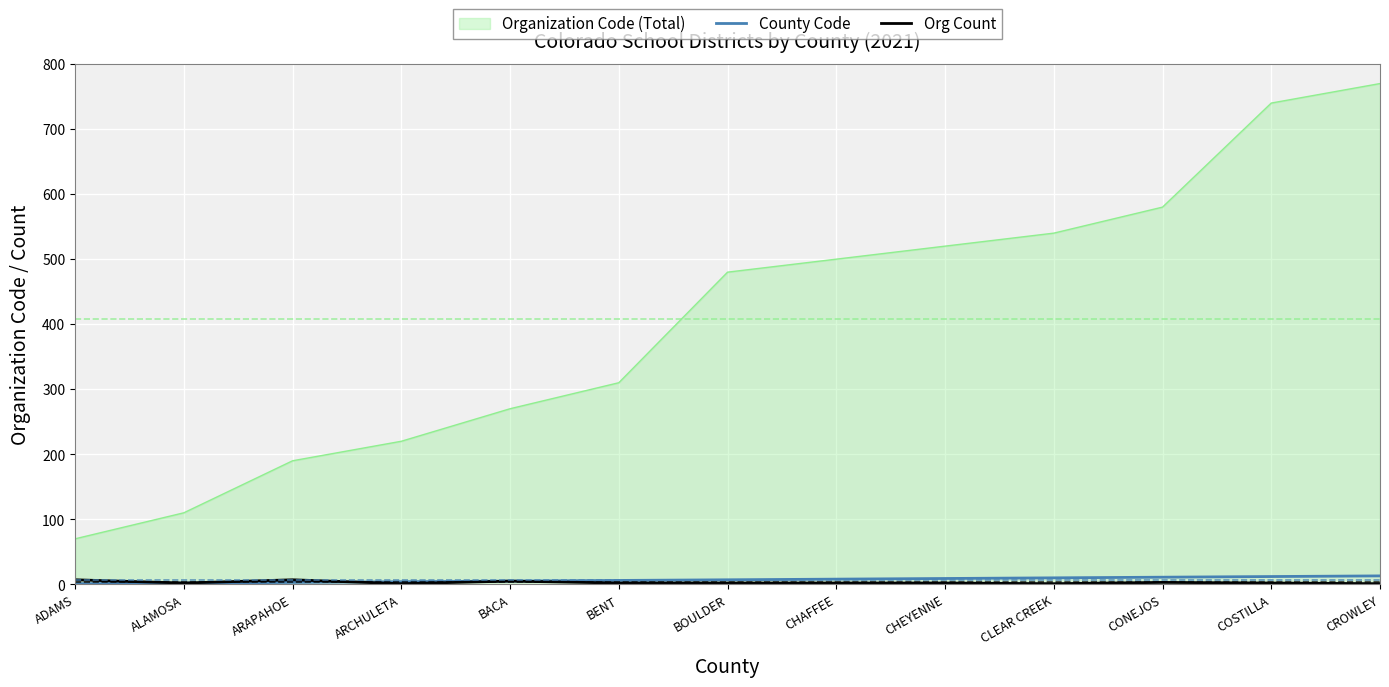

The value of Organization Code (Total) at CROWLEY is 770. True or false?

True